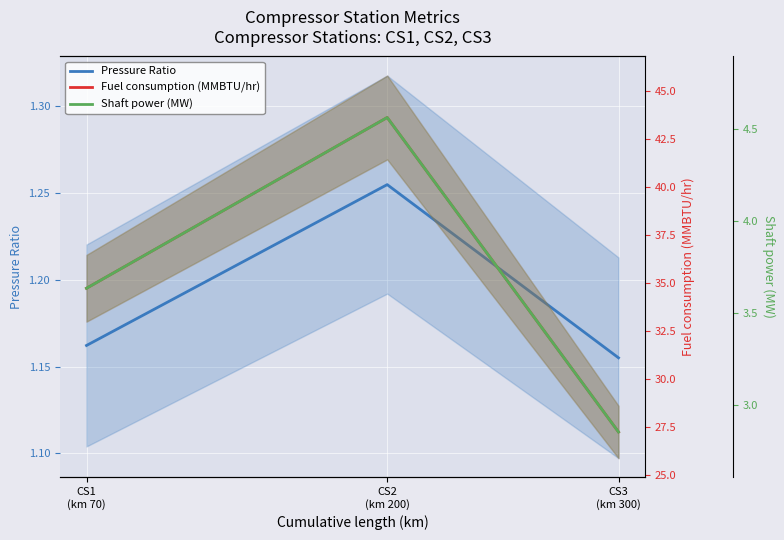

At which label does Shaft power (MW) reach its peak?

CS2
(km 200)